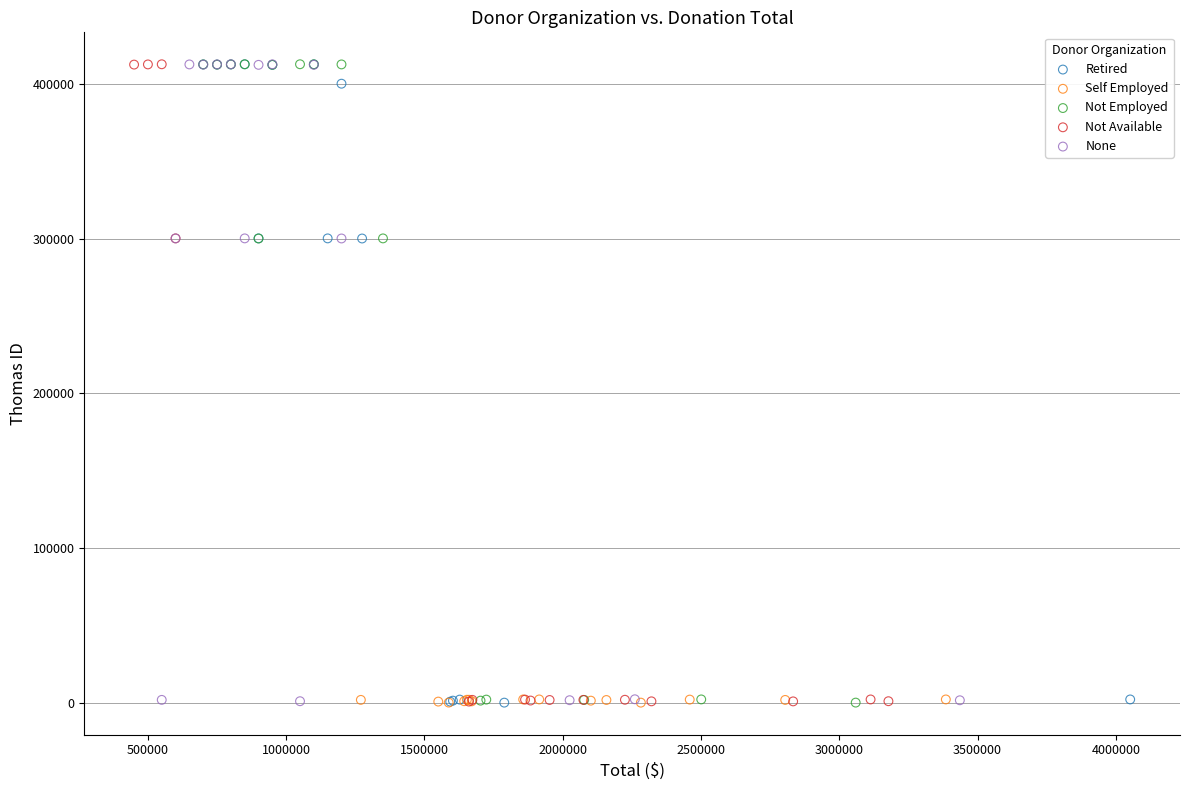

What are all the series names shown in the legend?

Retired, Self Employed, Not Employed, Not Available, None